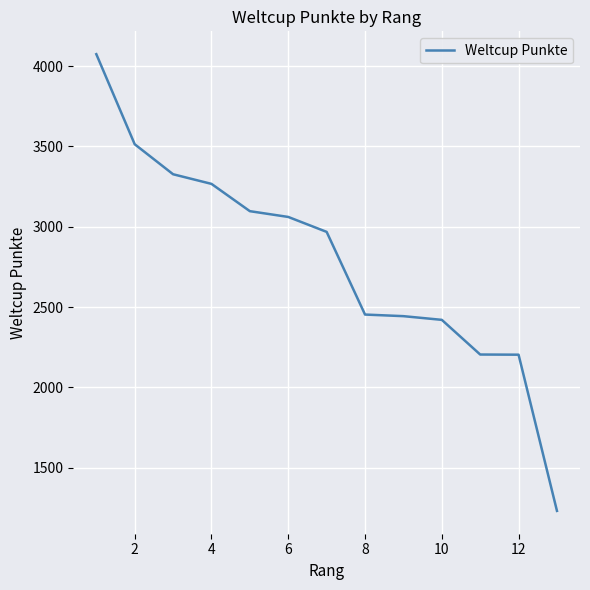

What is the smallest value displayed?

1230